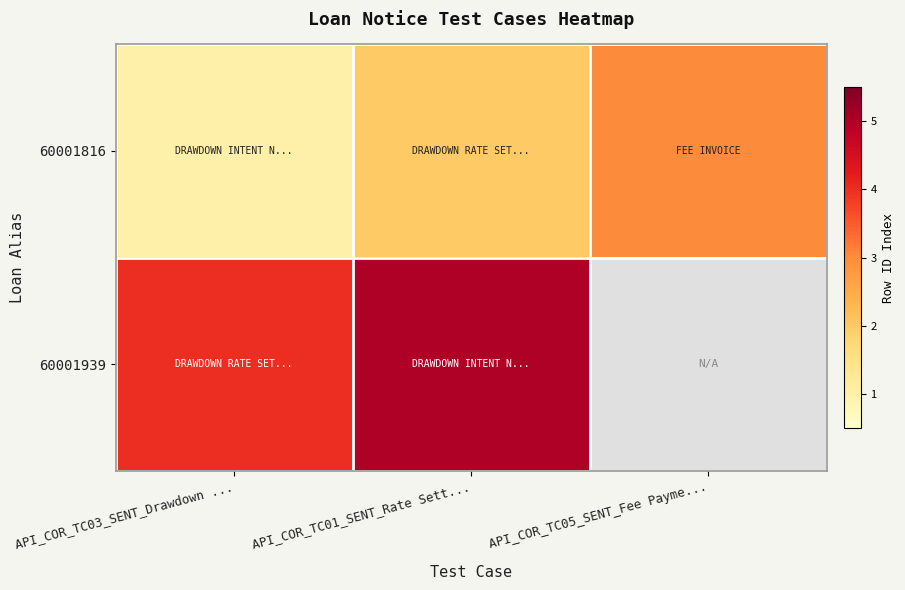

Where does the 60001816 series first go above 2?

API_COR_TC05_SENT_Fee Payme...